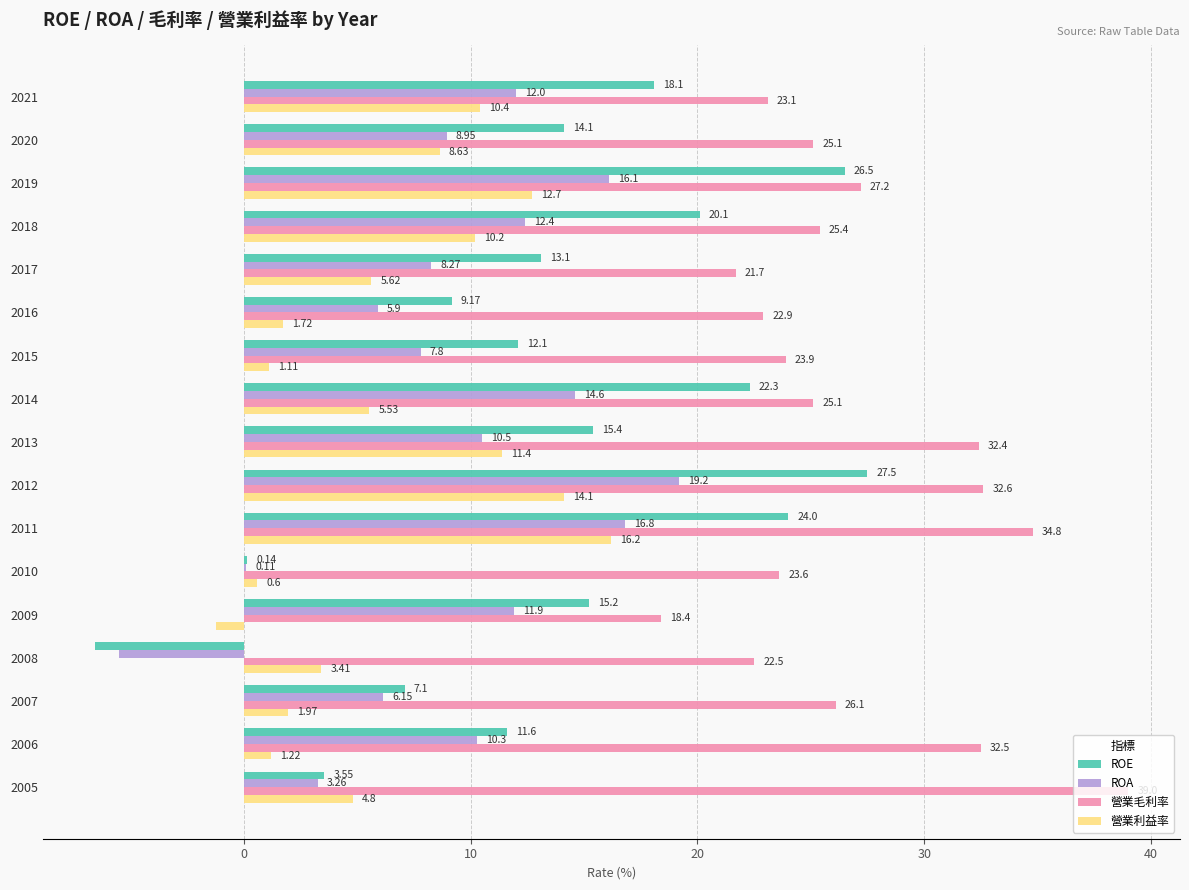

Is the value of ROE at 2016 greater than the value of ROA at 2019?

No